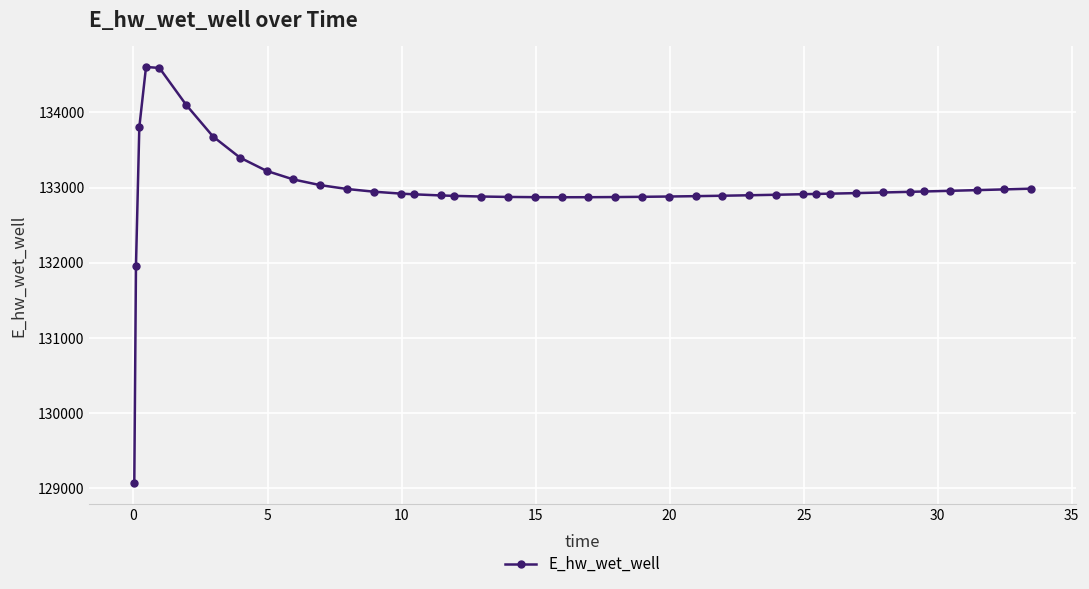

What is the smallest value displayed?

129061.6